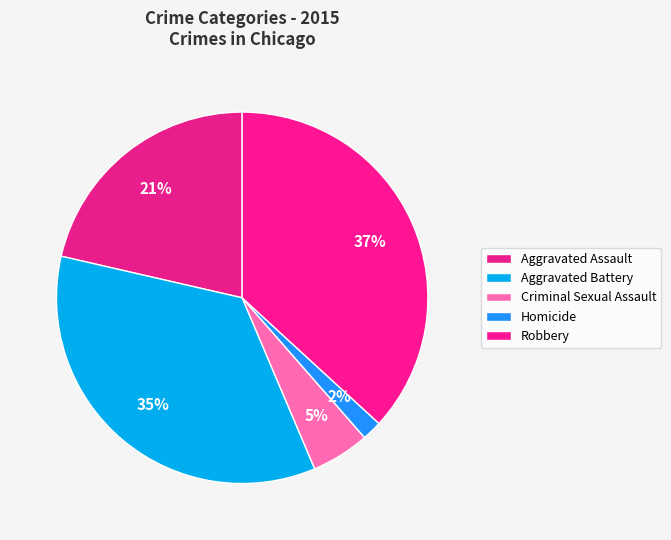

The Aggravated Assault slice represents 29% of the pie. True or false?

False